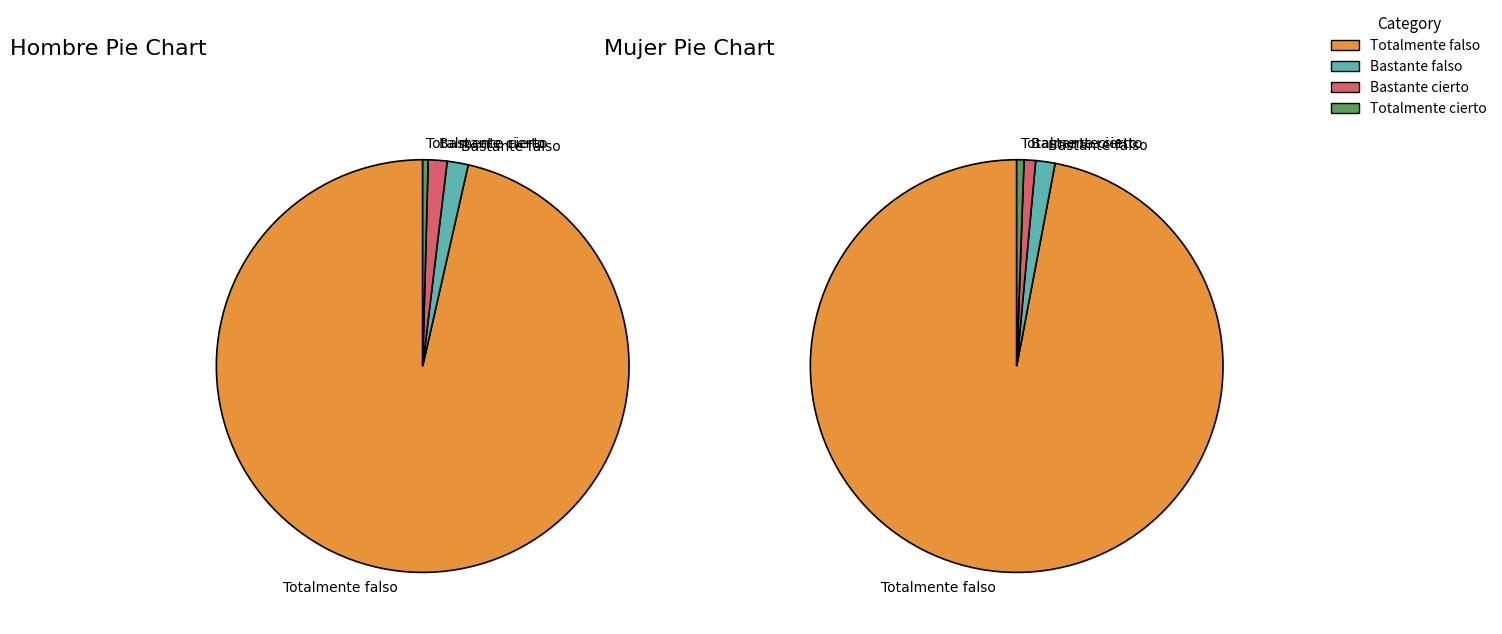

Is there a majority slice in this chart?

Yes